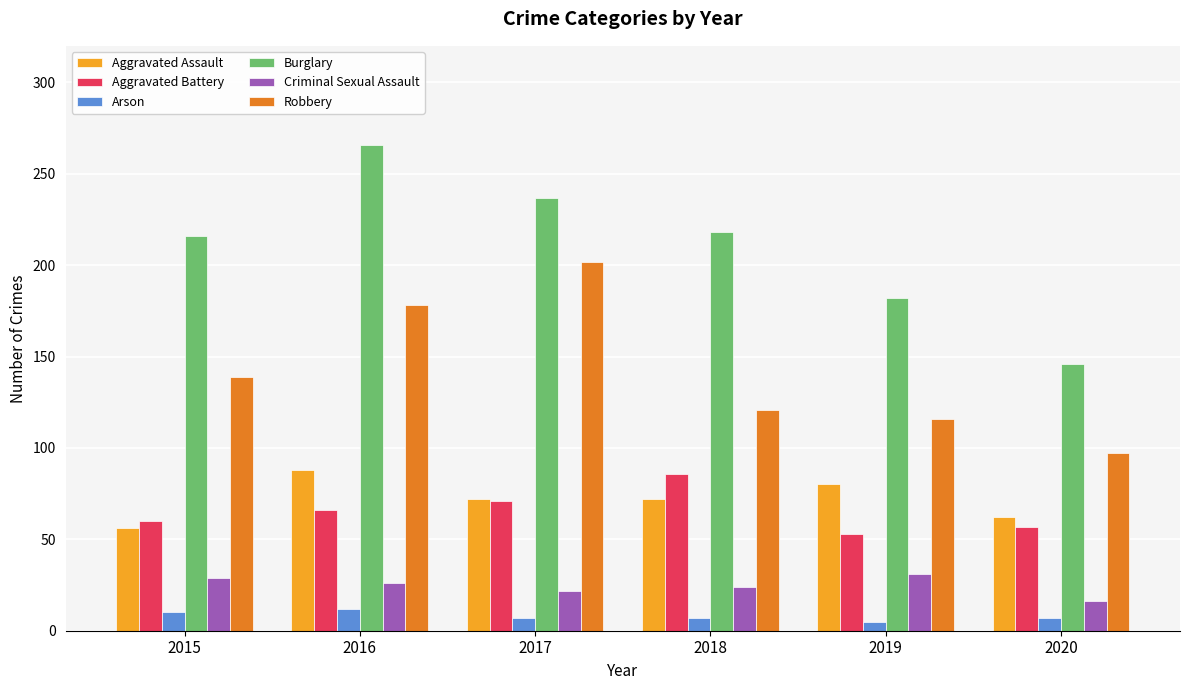

Rank the series at 2019 from lowest to highest value.

Arson, Criminal Sexual Assault, Aggravated Battery, Aggravated Assault, Robbery, Burglary